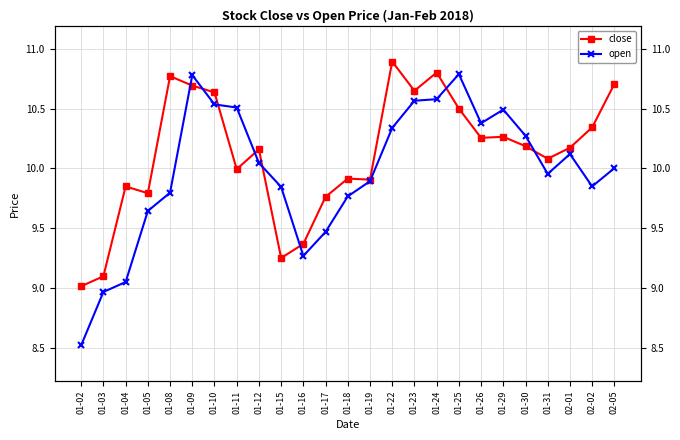

How many times do open and close cross each other?

8